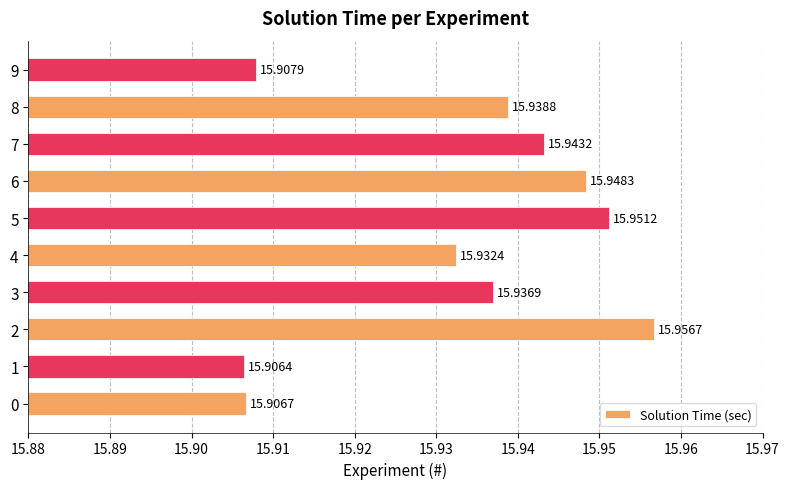

List the labels in order of value, smallest first.

1, 0, 9, 4, 3, 8, 7, 6, 5, 2